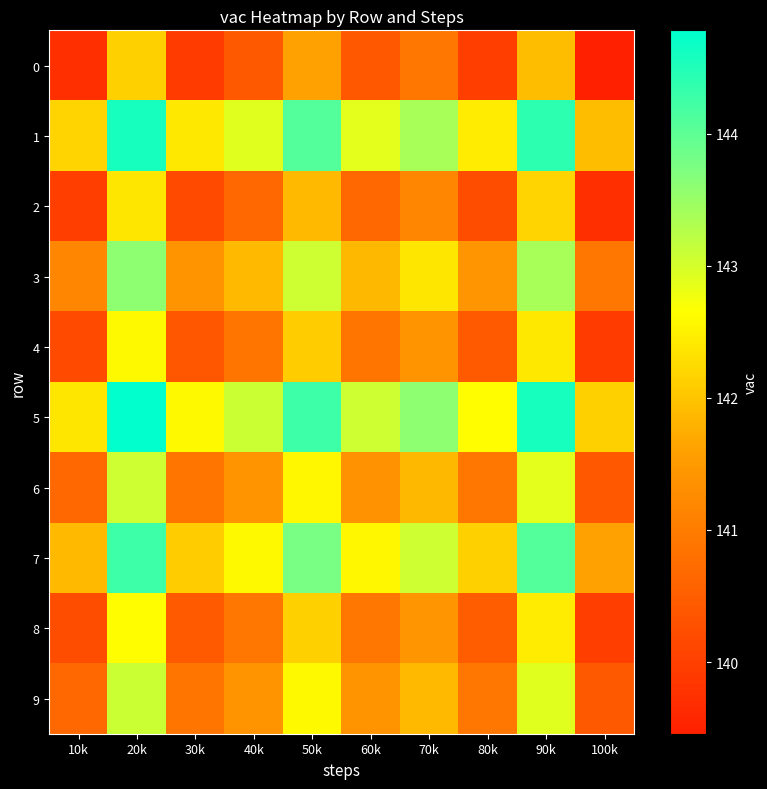

Reading left to right, what are all the values shown in this chart?

0: 10k=139.7	20k=142.1	30k=139.9	40k=140.4	50k=141.6	60k=140.4	70k=140.9	80k=140.0	90k=141.9	100k=139.5
1: 10k=142.2	20k=144.6	30k=142.4	40k=142.9	50k=144.1	60k=142.9	70k=143.4	80k=142.4	90k=144.4	100k=141.9
2: 10k=140.0	20k=142.4	30k=140.2	40k=140.7	50k=141.9	60k=140.7	70k=141.2	80k=140.2	90k=142.2	100k=139.7
3: 10k=141.2	20k=143.6	30k=141.4	40k=141.9	50k=143.1	60k=141.9	70k=142.4	80k=141.4	90k=143.4	100k=140.9
4: 10k=140.2	20k=142.6	30k=140.4	40k=140.9	50k=142.1	60k=140.9	70k=141.4	80k=140.4	90k=142.4	100k=139.9
5: 10k=142.4	20k=144.8	30k=142.6	40k=143.1	50k=144.3	60k=143.1	70k=143.6	80k=142.6	90k=144.6	100k=142.1
6: 10k=140.7	20k=143.1	30k=140.9	40k=141.4	50k=142.6	60k=141.4	70k=141.9	80k=140.9	90k=142.9	100k=140.4
7: 10k=141.9	20k=144.3	30k=142.1	40k=142.6	50k=143.8	60k=142.6	70k=143.1	80k=142.1	90k=144.1	100k=141.6
8: 10k=140.2	20k=142.6	30k=140.4	40k=140.9	50k=142.1	60k=140.9	70k=141.4	80k=140.5	90k=142.4	100k=140.0
9: 10k=140.7	20k=143.1	30k=140.9	40k=141.4	50k=142.6	60k=141.4	70k=141.9	80k=140.9	90k=142.9	100k=140.4